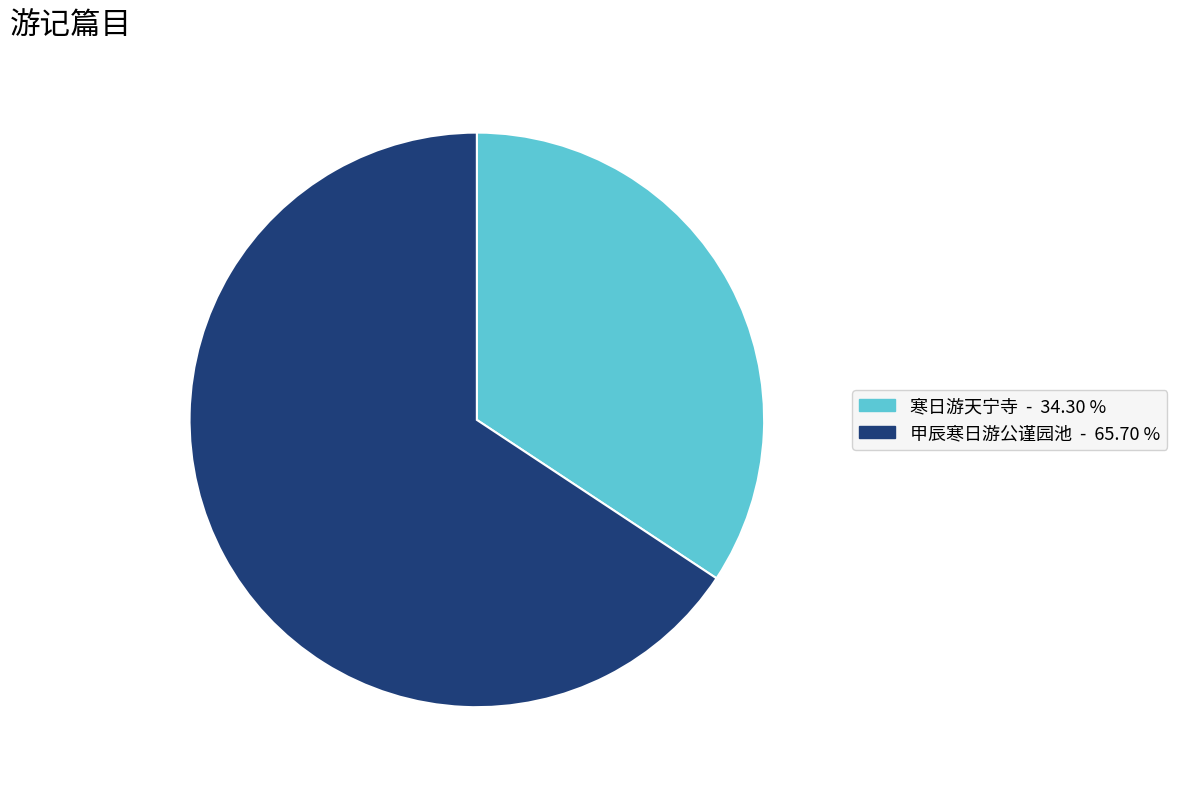

Is there any slice that represents more than half of the pie?

Yes